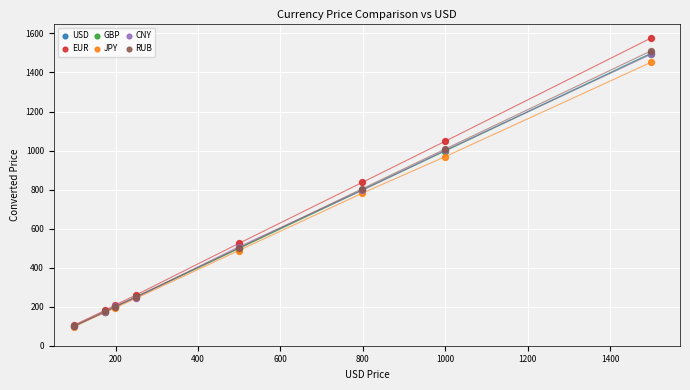

What are all the series names shown in the legend?

USD, EUR, GBP, JPY, CNY, RUB